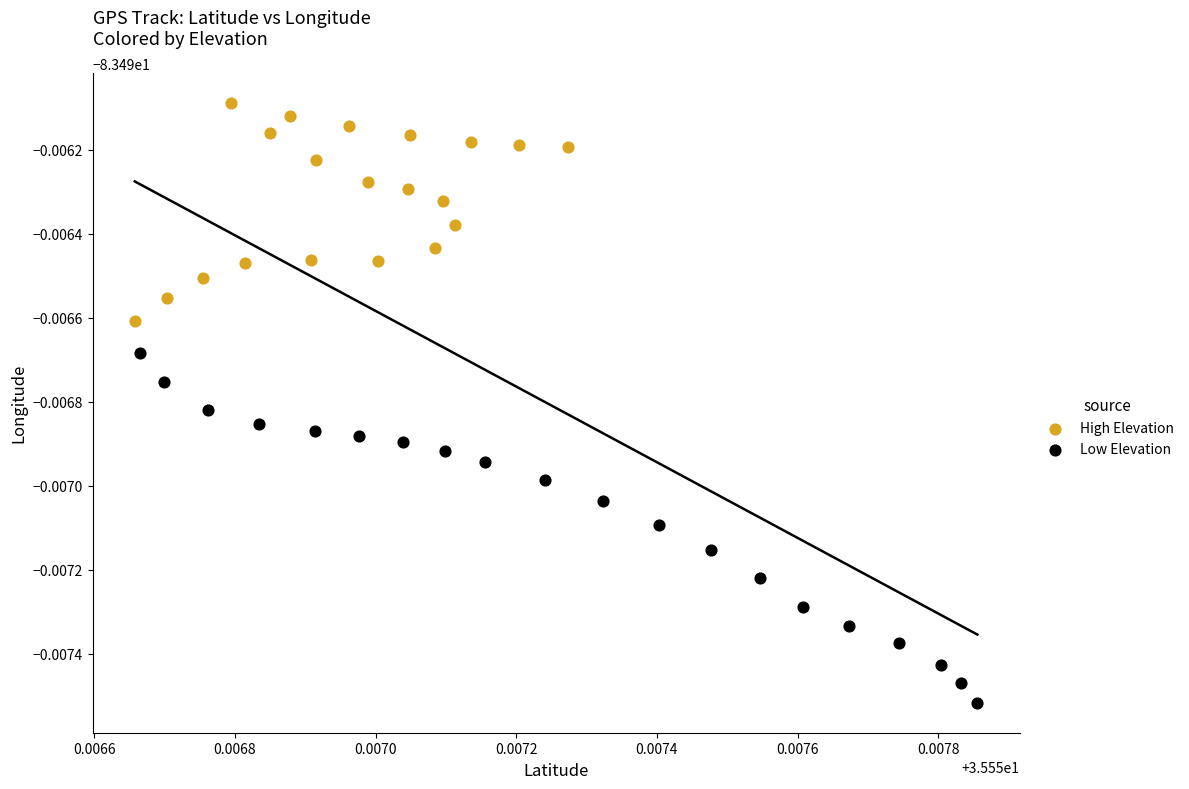

Which series contains the lowest Y value?

Low Elevation